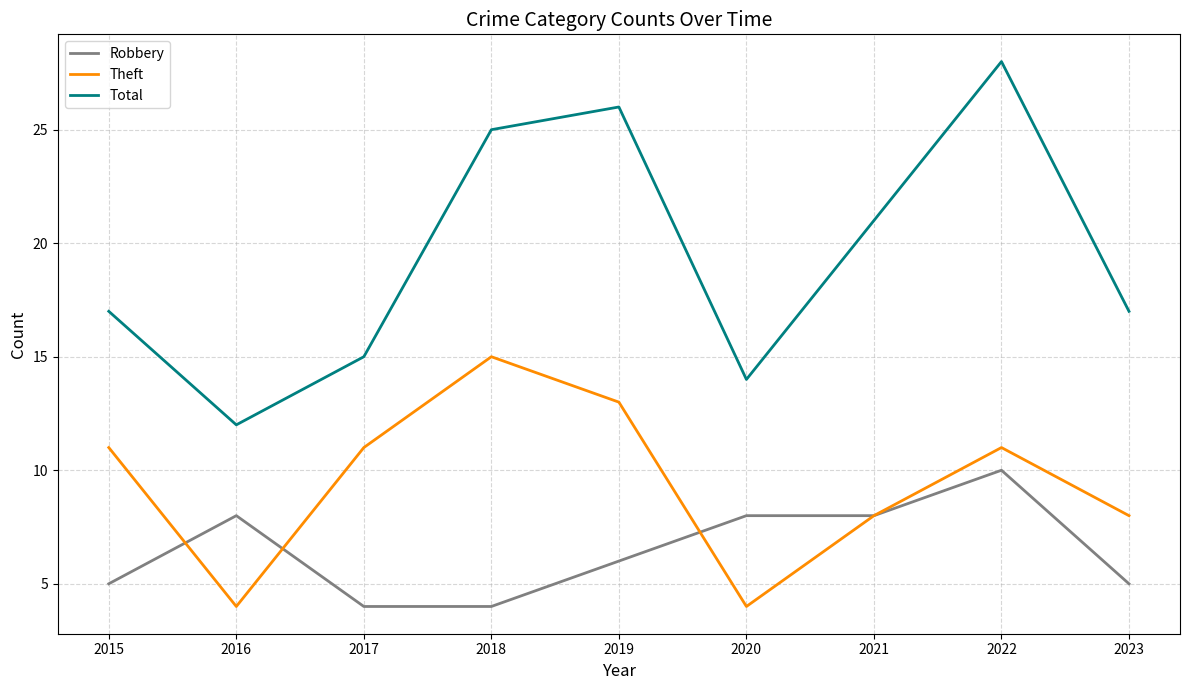

Rank the series at 2016 from lowest to highest value.

Theft, Robbery, Total